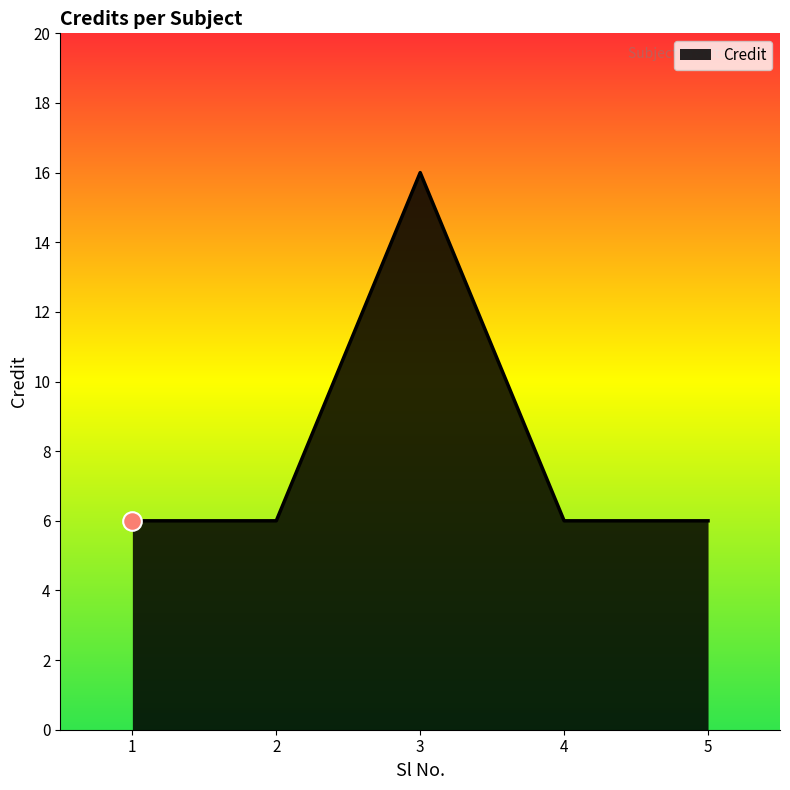

What is the ratio of the value at 3 to the value at 1?

2.7